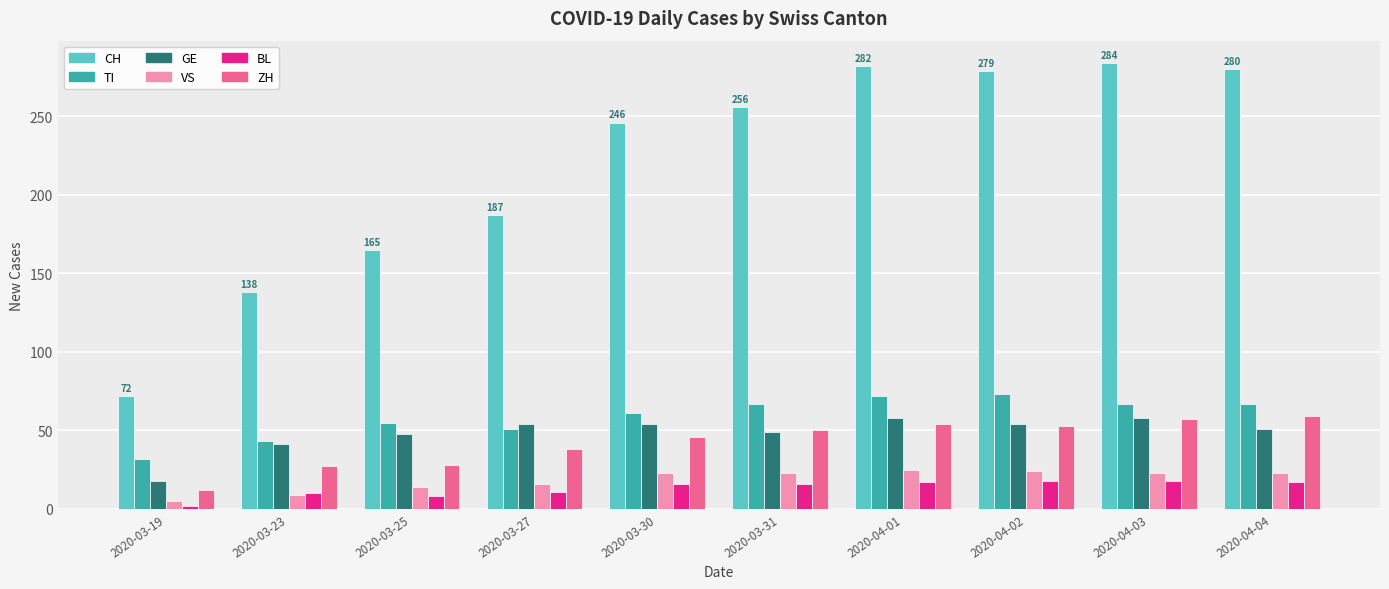

At which category does the chart reach its minimum across all series?

2020-03-19